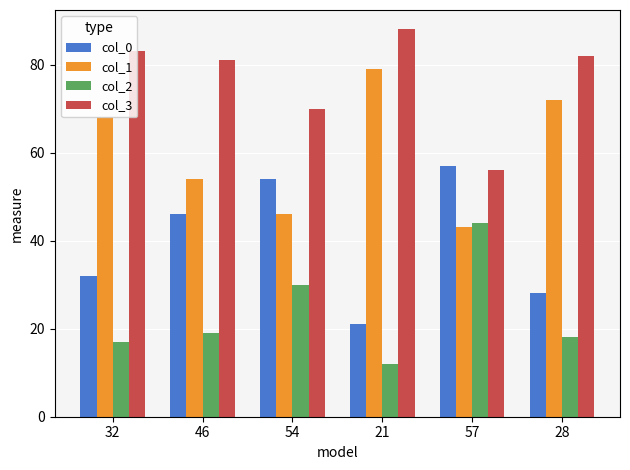

What is the sum of the col_2 values at 21 and 32?

29